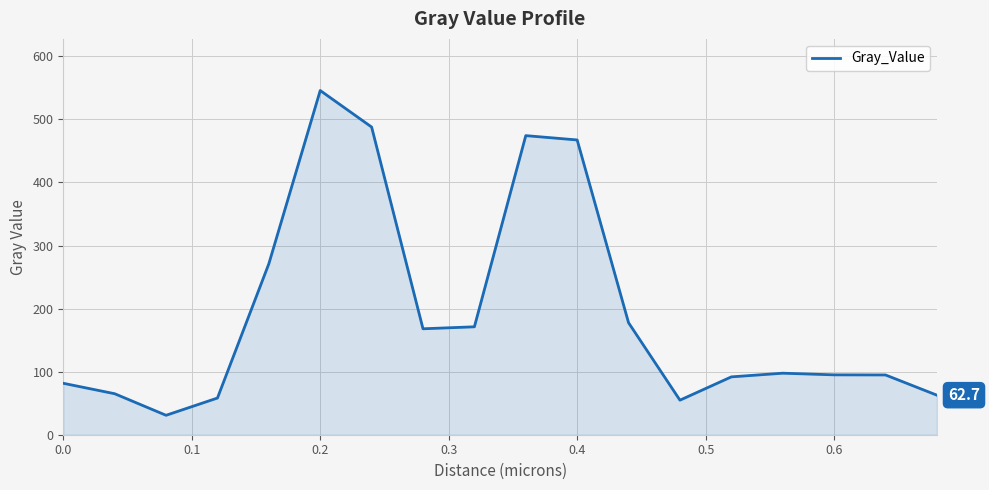

What is the smallest value displayed?

30.8